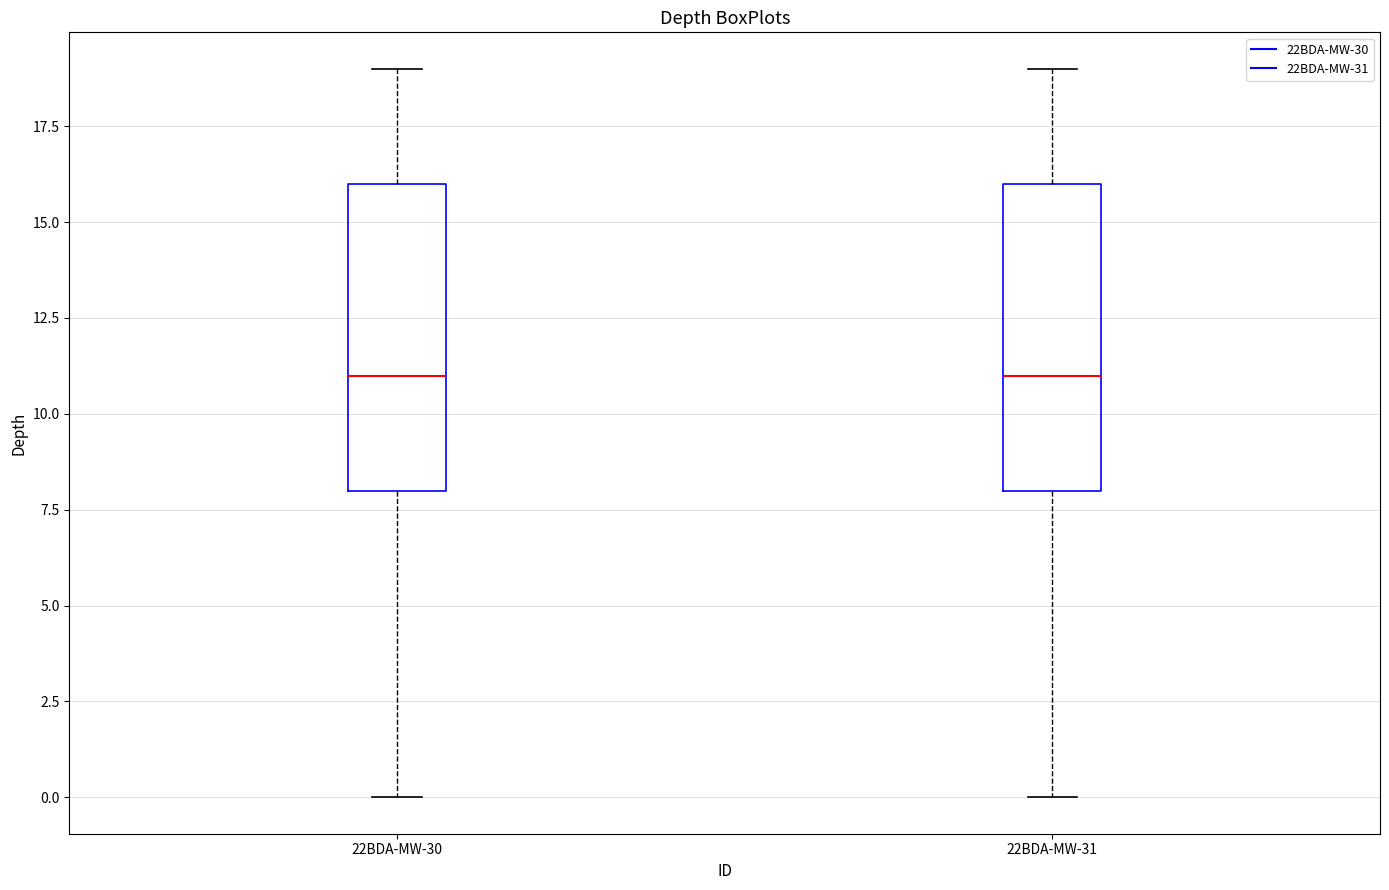

Reading left to right, read every box against the y-axis: the position of its median line, the range the box covers, and the ends of its whiskers. The values are not printed on the chart, so give them approximately, as read against the axis.

22BDA-MW-30: median 11, box 8 to 16, whiskers 0 to 19
22BDA-MW-31: median 11, box 8 to 16, whiskers 0 to 19